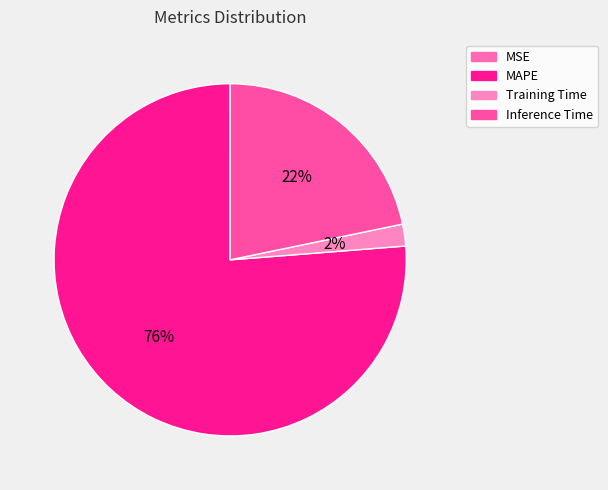

The MSE slice represents 0% of the pie. True or false?

True